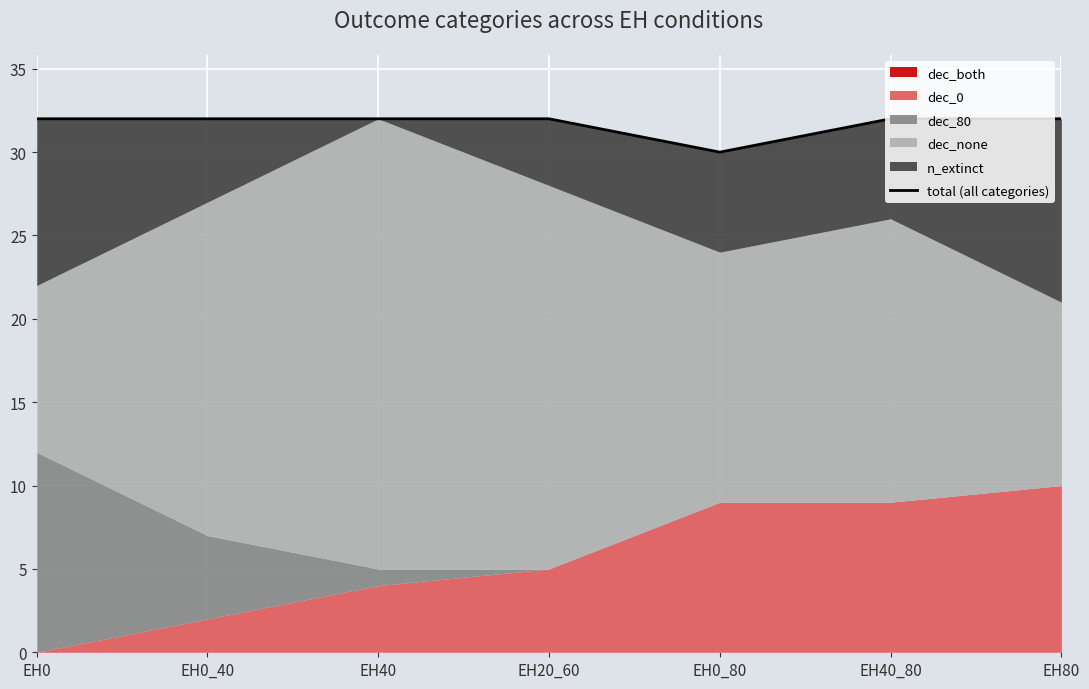

Reading right to left, what are all the values shown in this chart?

EH80=32	EH40_80=32	EH0_80=30	EH20_60=32	EH40=32	EH0_40=32	EH0=32